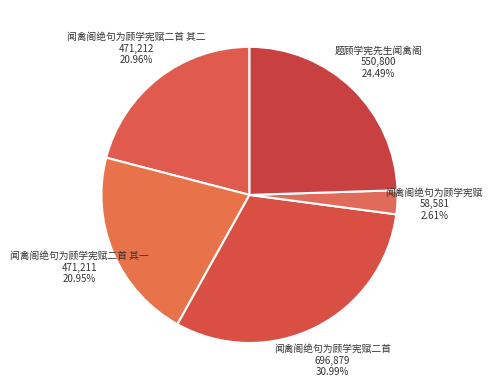

Which slice is the smallest?

闻禽阁绝句为顾学宪赋